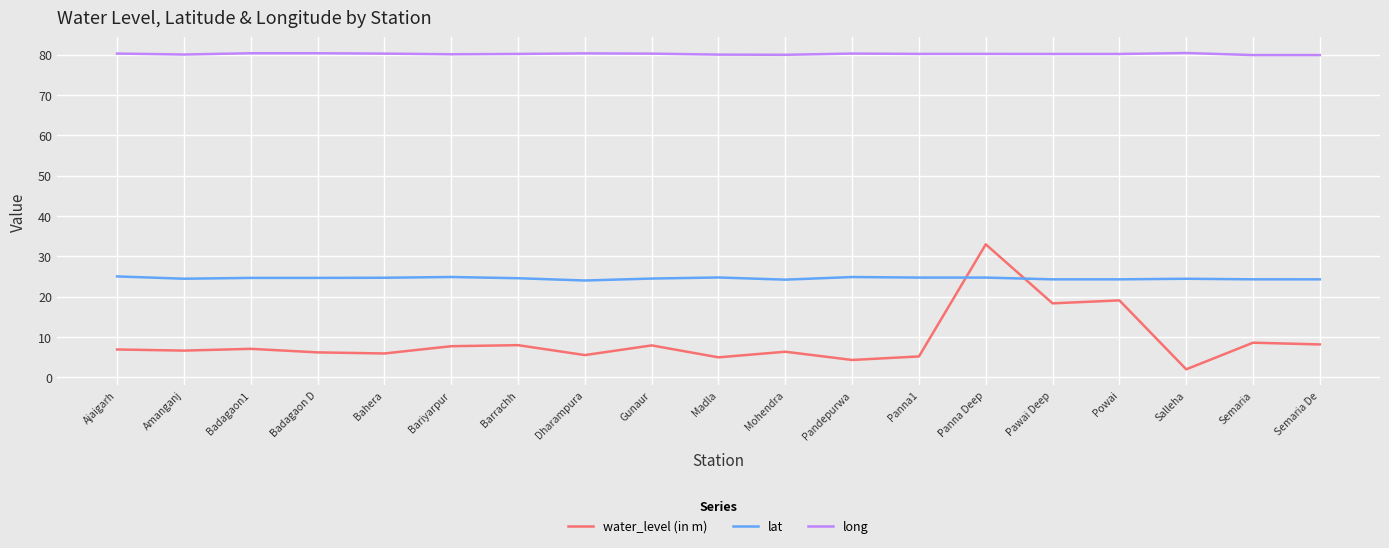

Rank the series at Pawai Deep from lowest to highest value.

water_level (in m), lat, long